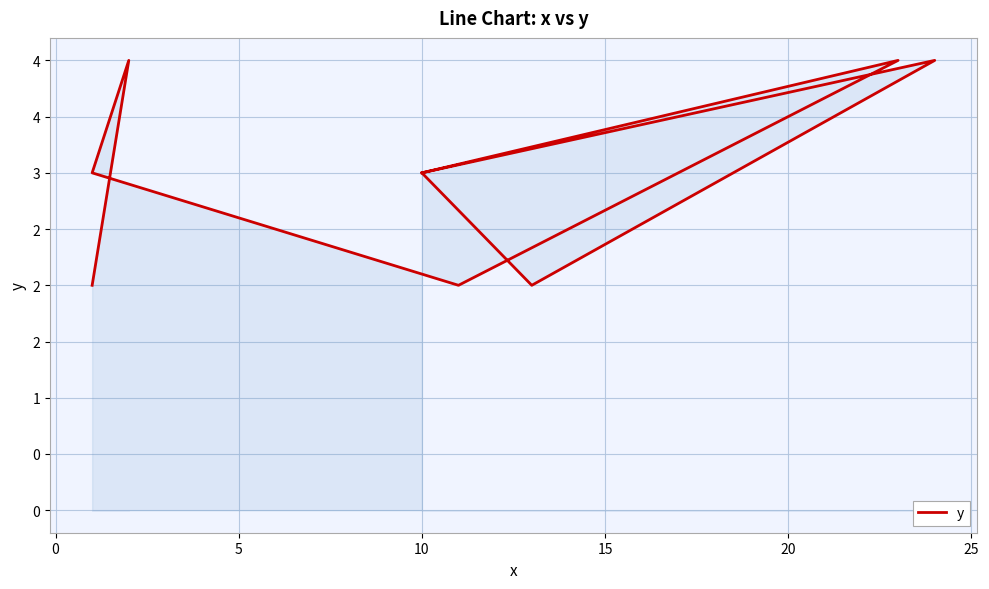

What is the approximate value at 5?

3